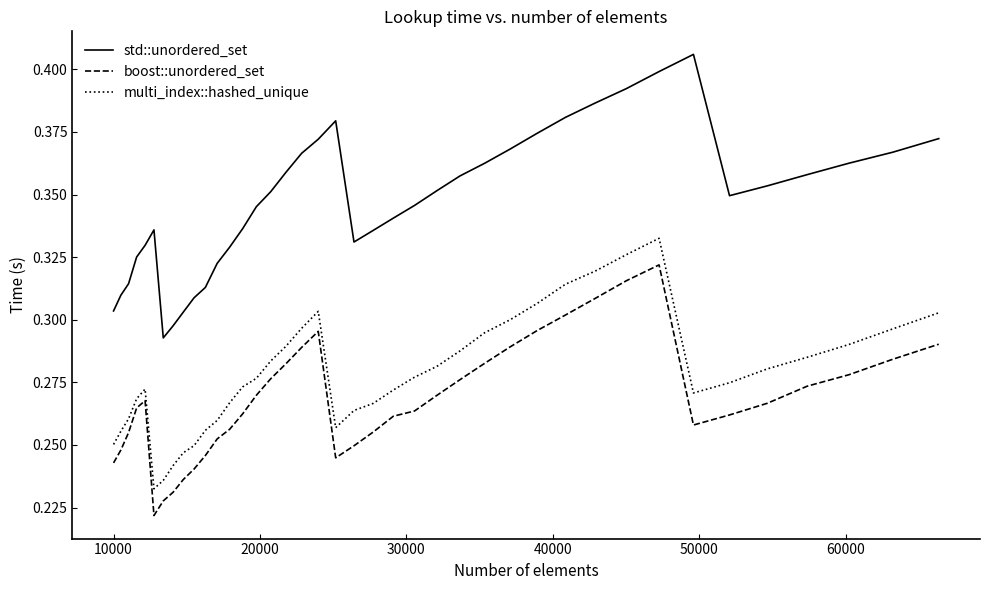

Which series has the largest range (max minus min)?

std::unordered_set